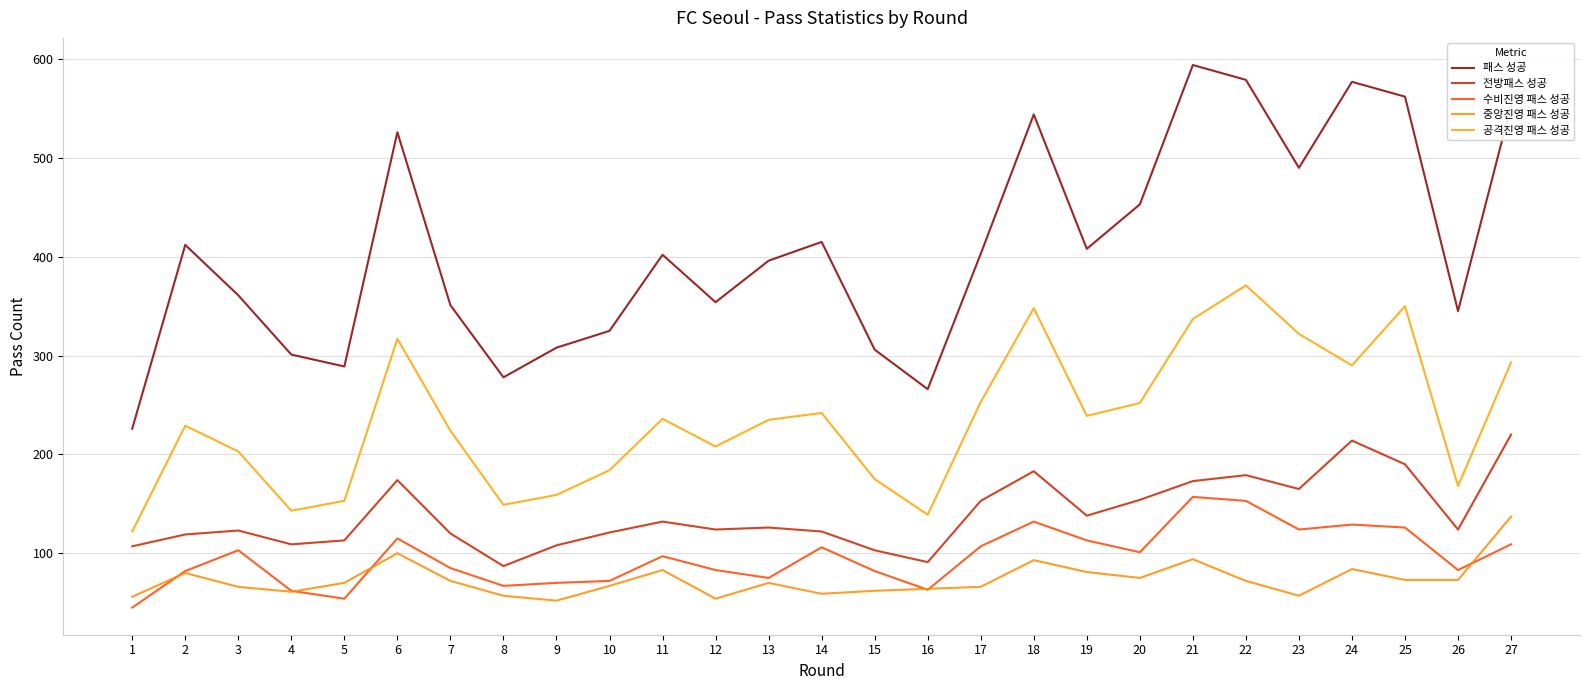

Is the value of 중앙진영 패스 성공 at 19 greater than the value of 전방패스 성공 at 6?

No